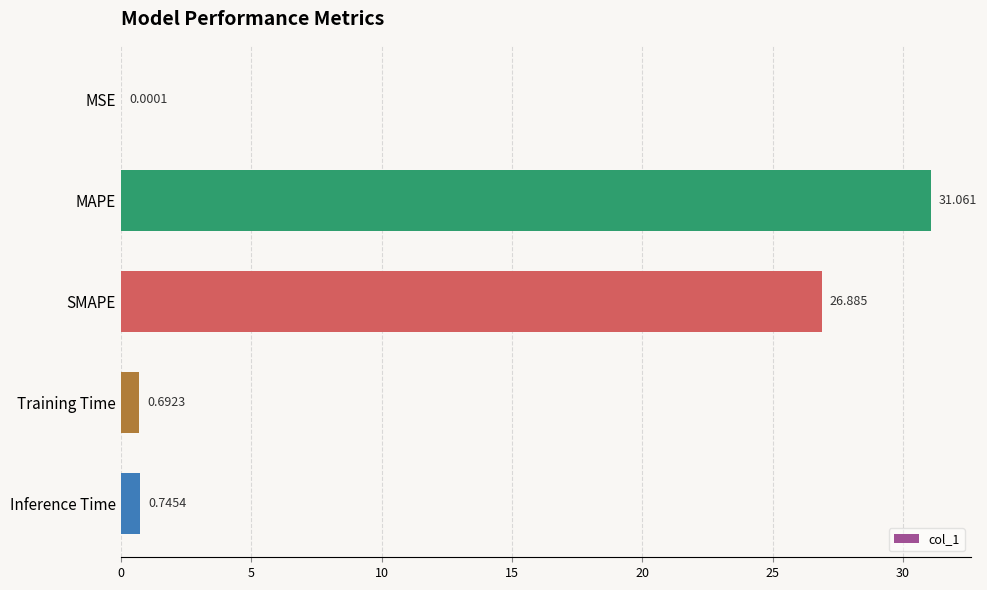

Count the number of categories in the chart.

5